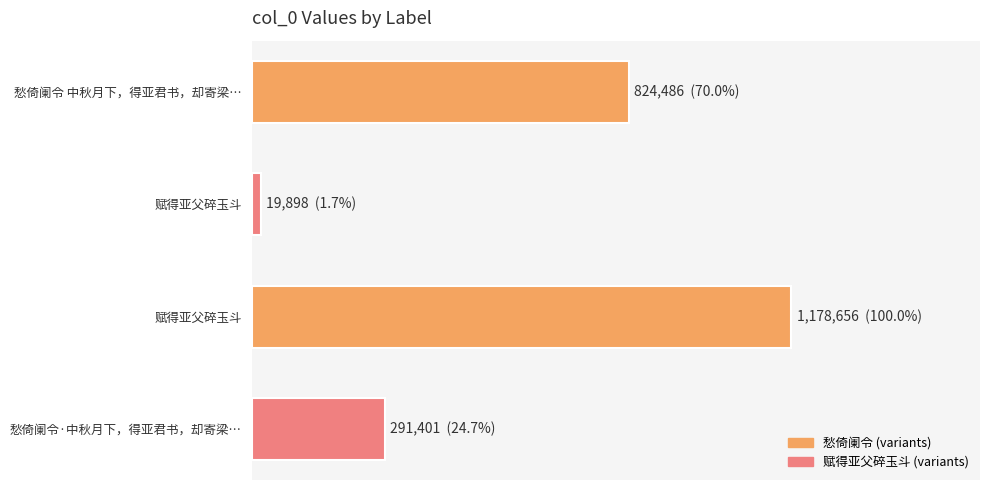

Does the chart contain any negative values?

No